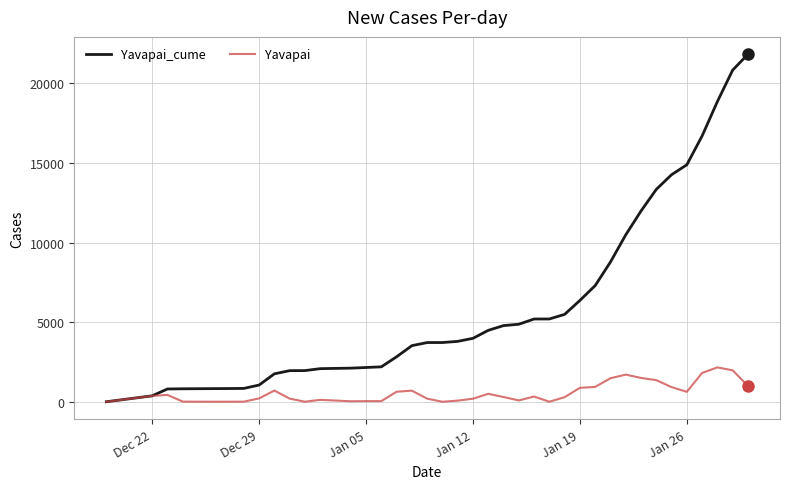

Which series has the largest total across all categories?

Yavapai_cume